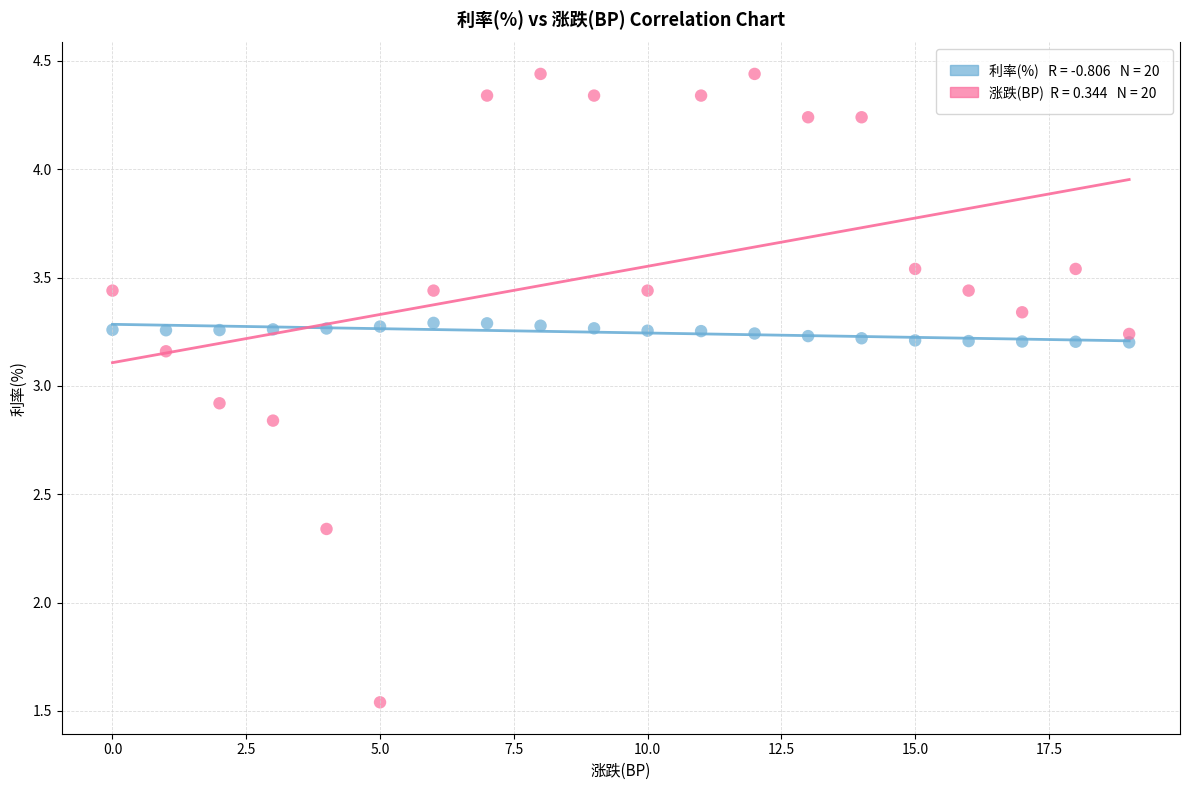

Across all data points, what is the range of Y values (max minus min)?

2.9